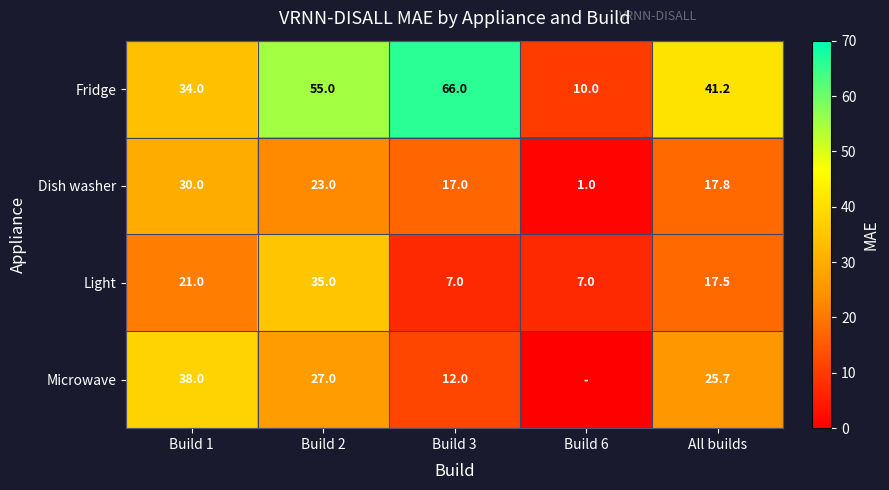

At which label does Fridge first exceed 41?

Build 2